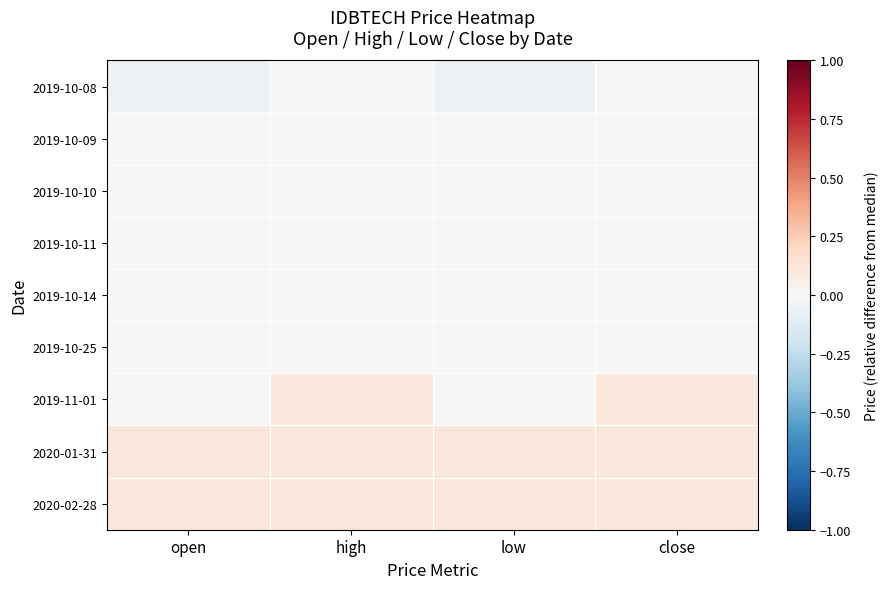

Reading left to right, list all the values displayed in this chart.

2019-10-08: open=-0.1	high=0.0	low=-0.1	close=0.0
2019-10-09: open=0.0	high=0.0	low=0.0	close=0.0
2019-10-10: open=0.0	high=0.0	low=0.0	close=0.0
2019-10-11: open=0.0	high=0.0	low=0.0	close=0.0
2019-10-14: open=0.0	high=0.0	low=0.0	close=0.0
2019-10-25: open=0.0	high=0.0	low=0.0	close=0.0
2019-11-01: open=0.0	high=0.1	low=0.0	close=0.1
2020-01-31: open=0.1	high=0.1	low=0.1	close=0.1
2020-02-28: open=0.1	high=0.1	low=0.1	close=0.1